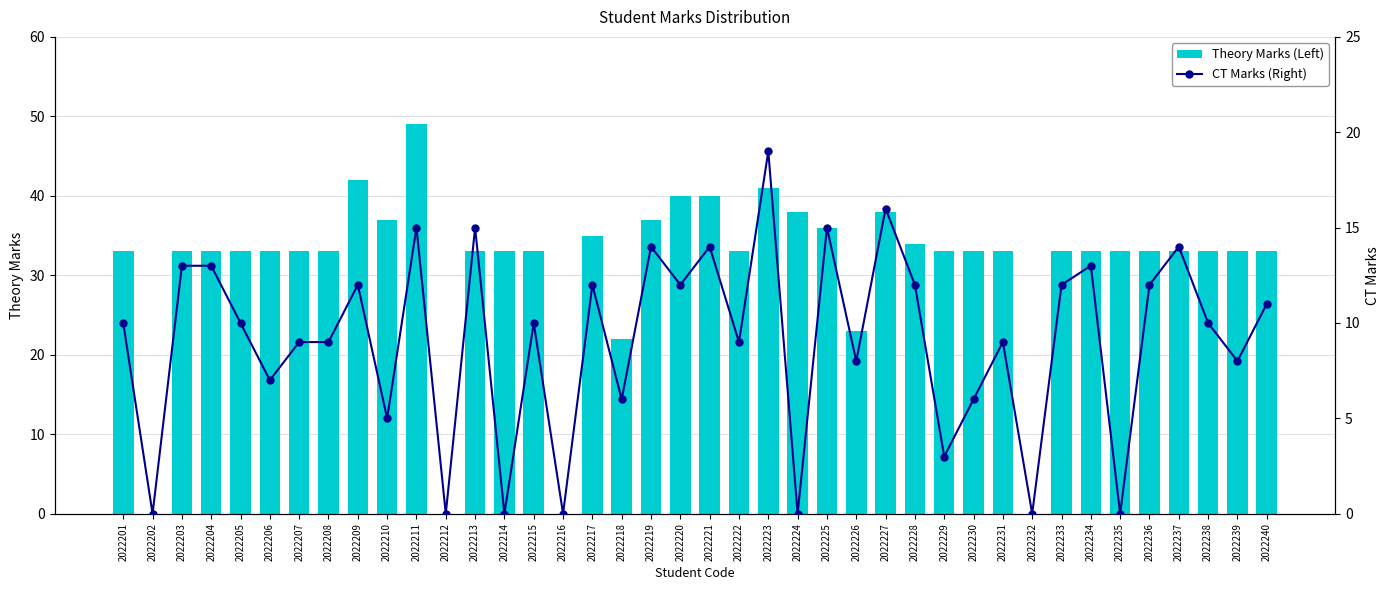

The value of Theory Marks (Left) at 2022212 is 34. True or false?

False